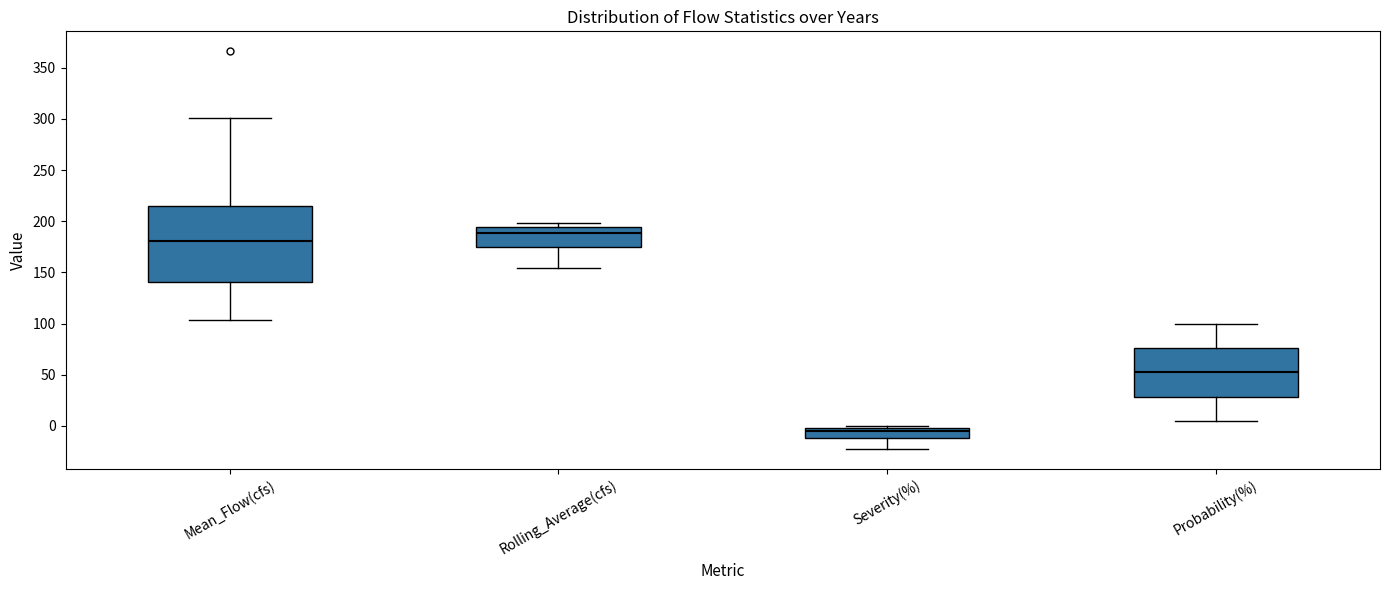

Which box has the highest median line?

Rolling_Average(cfs)